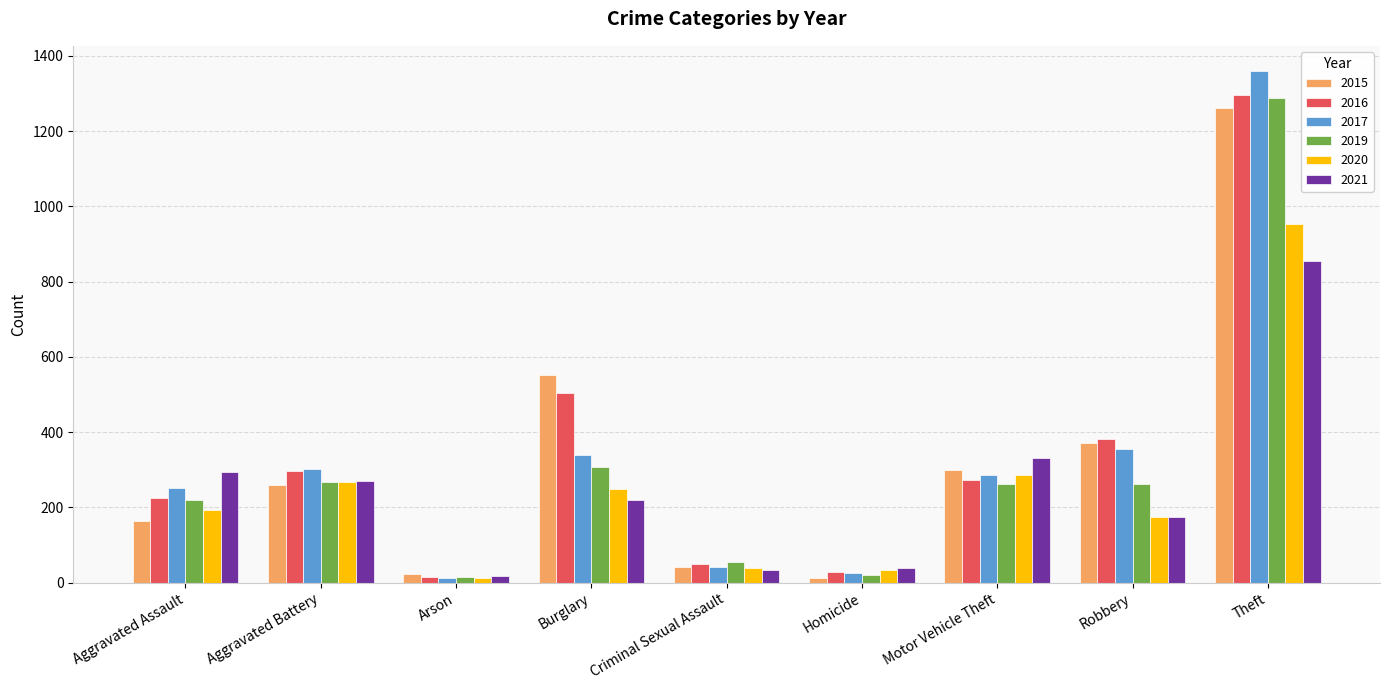

Where is 2019 nearest to the value 652?

Burglary